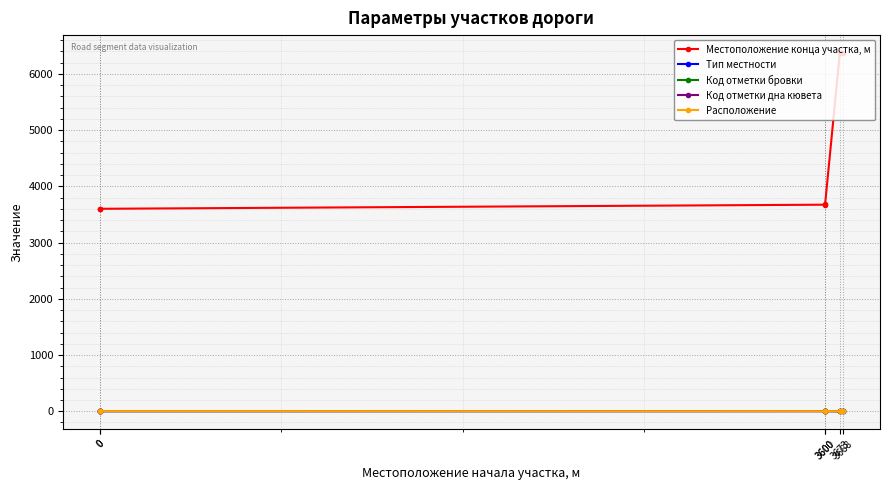

The value of Местоположение конца участка, м at 0 is 1333. True or false?

False